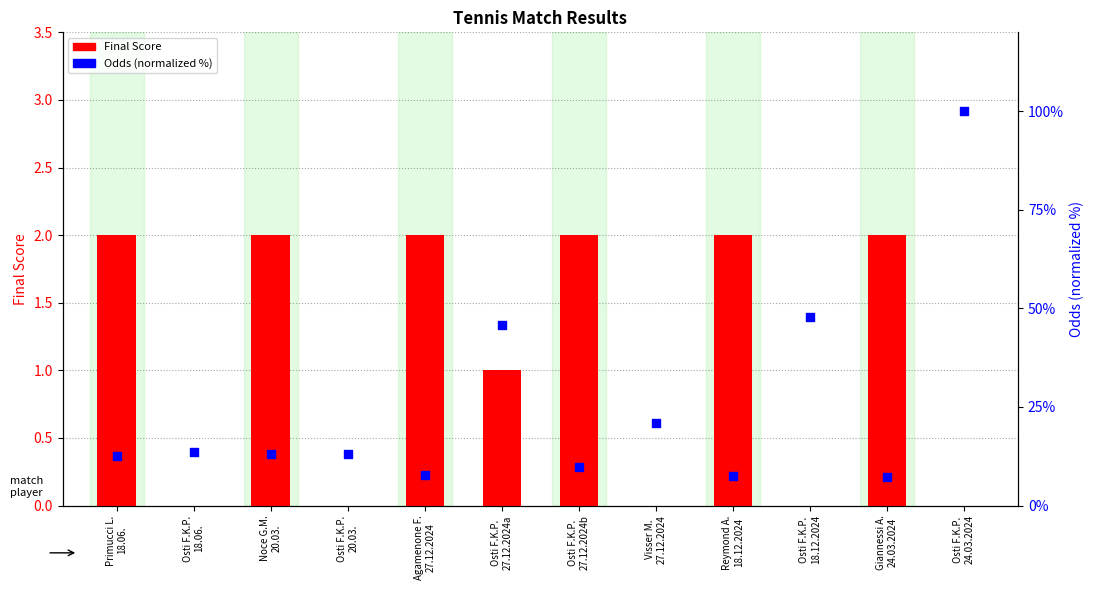

Which series reaches the minimum Y coordinate?

Final Score